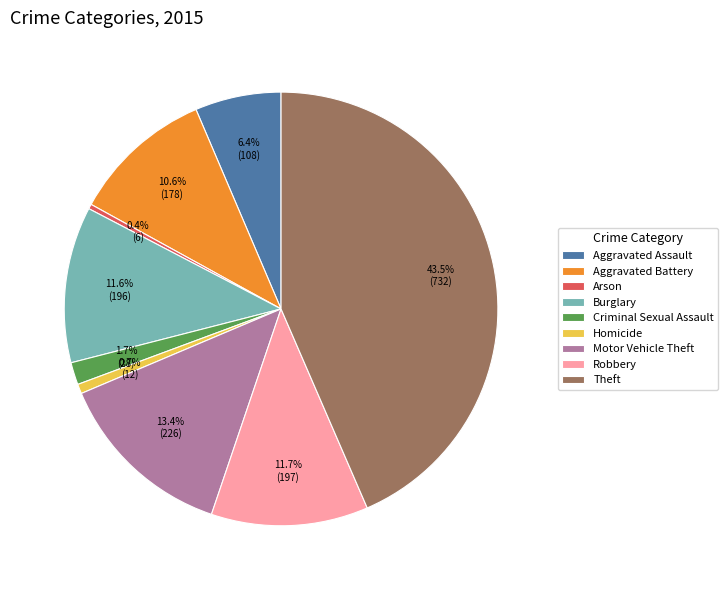

Which category has the biggest portion of the pie?

Theft